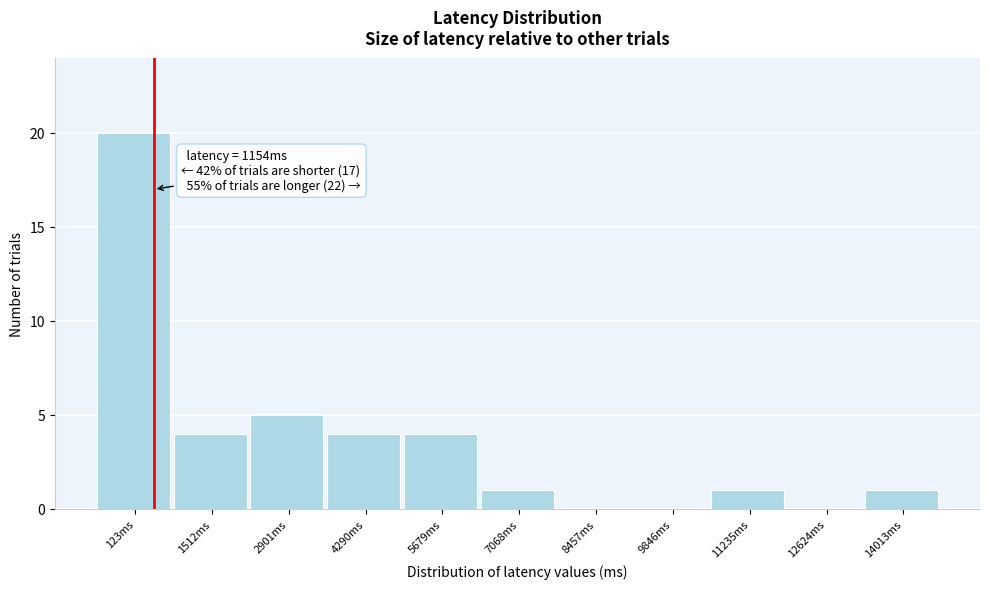

What is the maximum value shown in the chart?

20